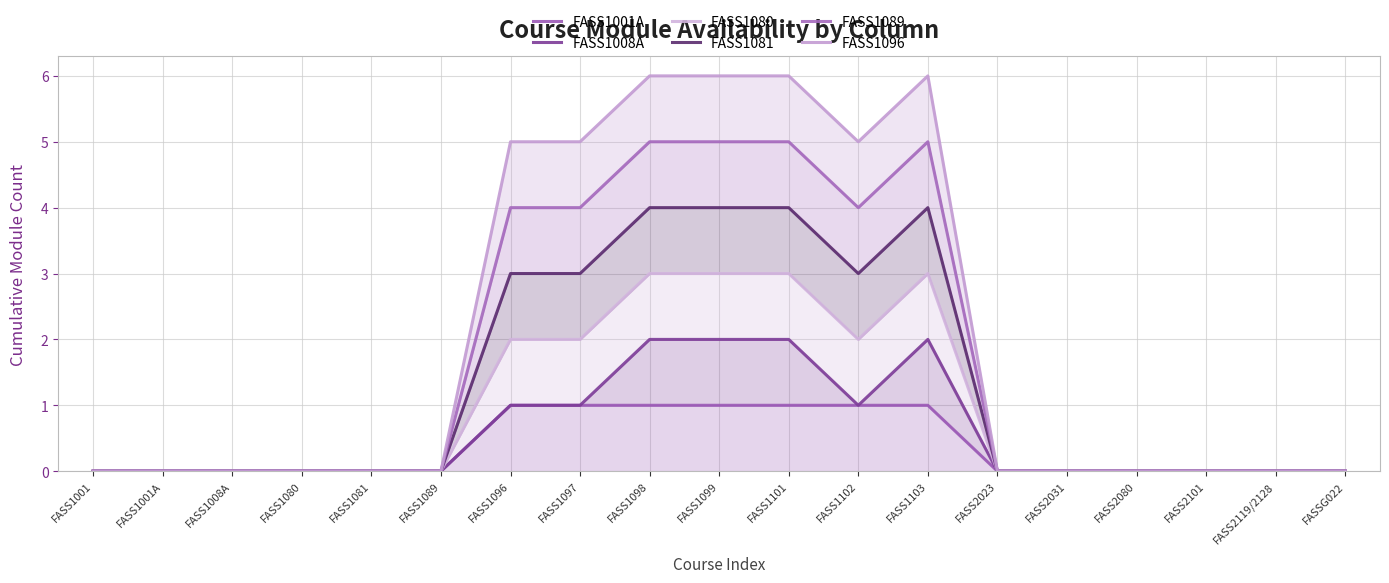

Reading left to right, extract all data points from this chart.

FASS1001A: FASS1001=0	FASS1001A=0	FASS1008A=0	FASS1080=0	FASS1081=0	FASS1089=0	FASS1096=1	FASS1097=1	FASS1098=1	FASS1099=1	FASS1101=1	FASS1102=1	FASS1103=1	FASS2023=0	FASS2031=0	FASS2080=0	FASS2101=0	FASS2119/2128=0	FASSG022=0
FASS1008A: FASS1001=0	FASS1001A=0	FASS1008A=0	FASS1080=0	FASS1081=0	FASS1089=0	FASS1096=1	FASS1097=1	FASS1098=2	FASS1099=2	FASS1101=2	FASS1102=1	FASS1103=2	FASS2023=0	FASS2031=0	FASS2080=0	FASS2101=0	FASS2119/2128=0	FASSG022=0
FASS1080: FASS1001=0	FASS1001A=0	FASS1008A=0	FASS1080=0	FASS1081=0	FASS1089=0	FASS1096=2	FASS1097=2	FASS1098=3	FASS1099=3	FASS1101=3	FASS1102=2	FASS1103=3	FASS2023=0	FASS2031=0	FASS2080=0	FASS2101=0	FASS2119/2128=0	FASSG022=0
FASS1081: FASS1001=0	FASS1001A=0	FASS1008A=0	FASS1080=0	FASS1081=0	FASS1089=0	FASS1096=3	FASS1097=3	FASS1098=4	FASS1099=4	FASS1101=4	FASS1102=3	FASS1103=4	FASS2023=0	FASS2031=0	FASS2080=0	FASS2101=0	FASS2119/2128=0	FASSG022=0
FASS1089: FASS1001=0	FASS1001A=0	FASS1008A=0	FASS1080=0	FASS1081=0	FASS1089=0	FASS1096=4	FASS1097=4	FASS1098=5	FASS1099=5	FASS1101=5	FASS1102=4	FASS1103=5	FASS2023=0	FASS2031=0	FASS2080=0	FASS2101=0	FASS2119/2128=0	FASSG022=0
FASS1096: FASS1001=0	FASS1001A=0	FASS1008A=0	FASS1080=0	FASS1081=0	FASS1089=0	FASS1096=5	FASS1097=5	FASS1098=6	FASS1099=6	FASS1101=6	FASS1102=5	FASS1103=6	FASS2023=0	FASS2031=0	FASS2080=0	FASS2101=0	FASS2119/2128=0	FASSG022=0